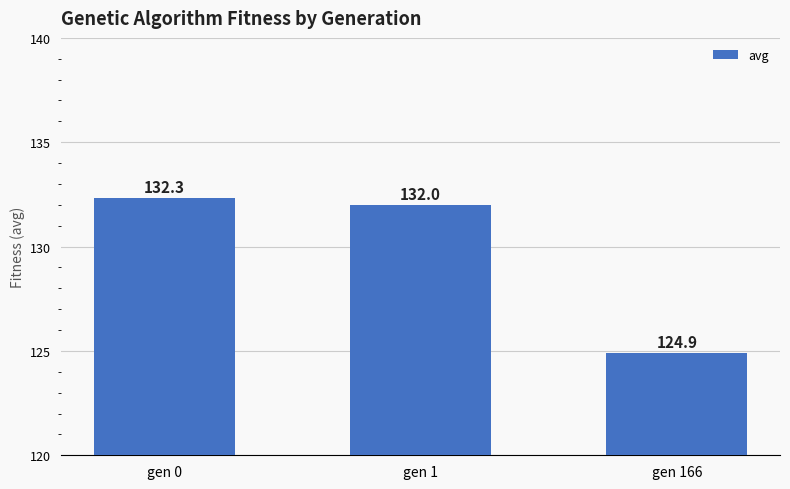

What is the minimum value shown in the chart?

124.9